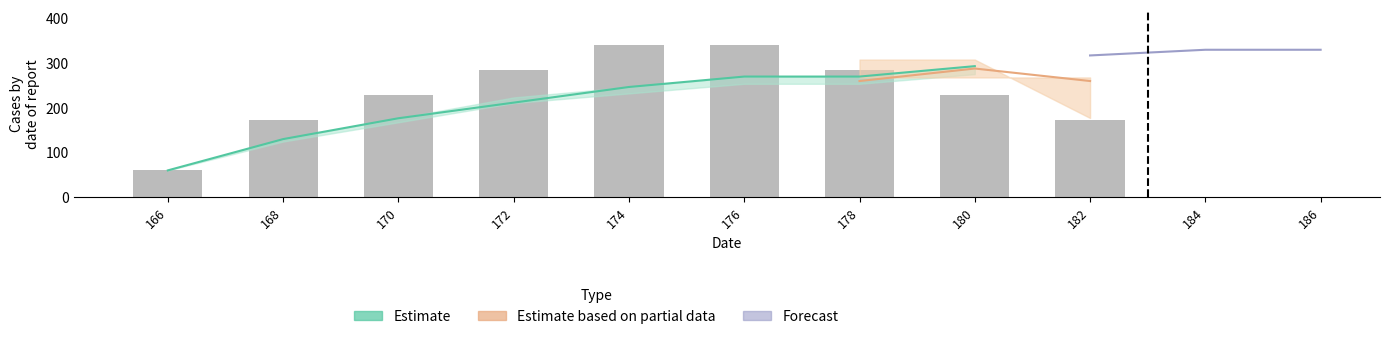

What is the ratio of the value at 180 to the value at 174?

0.7